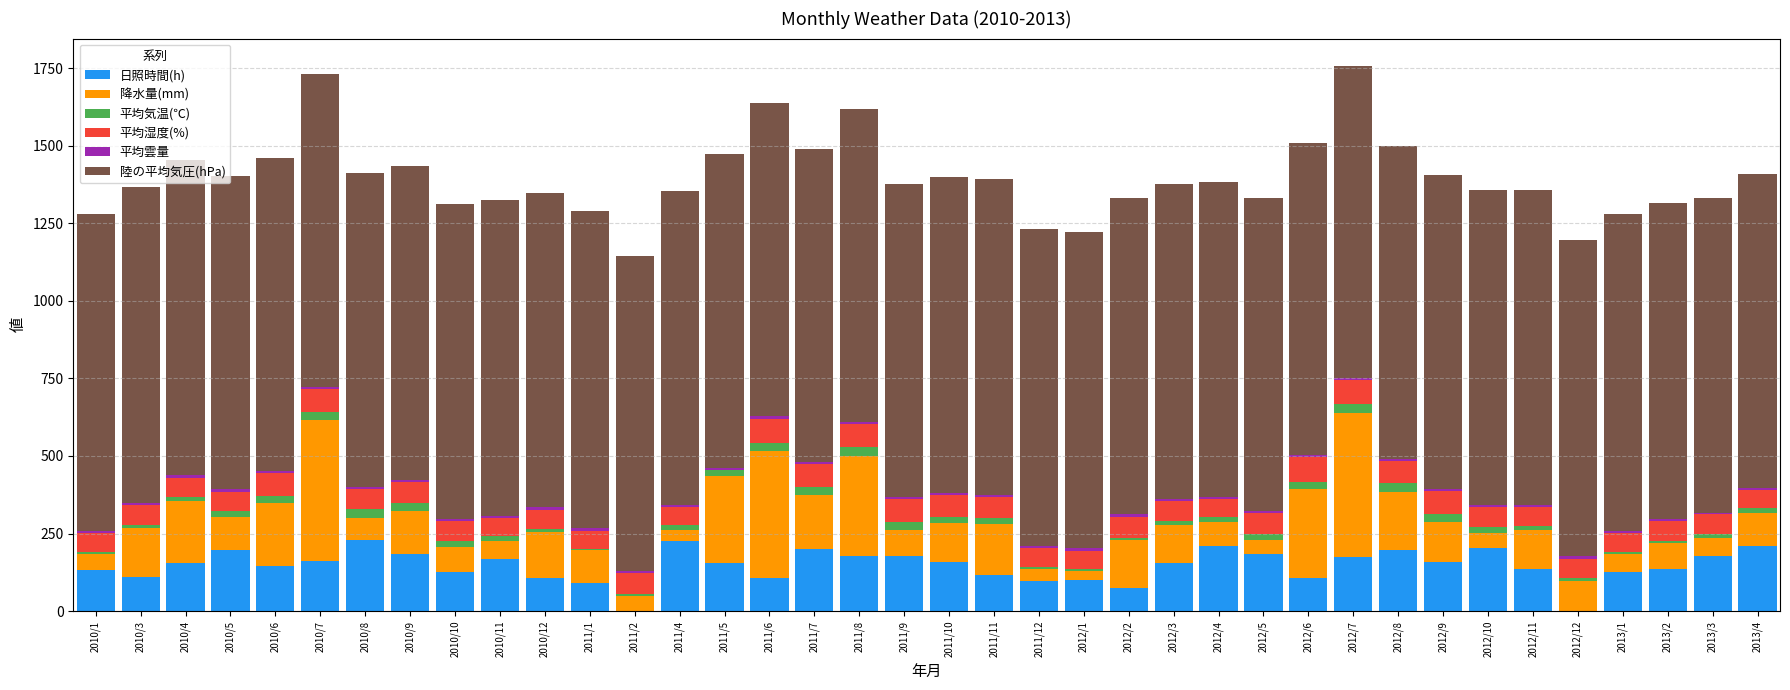

Count the number of data series in this chart.

6